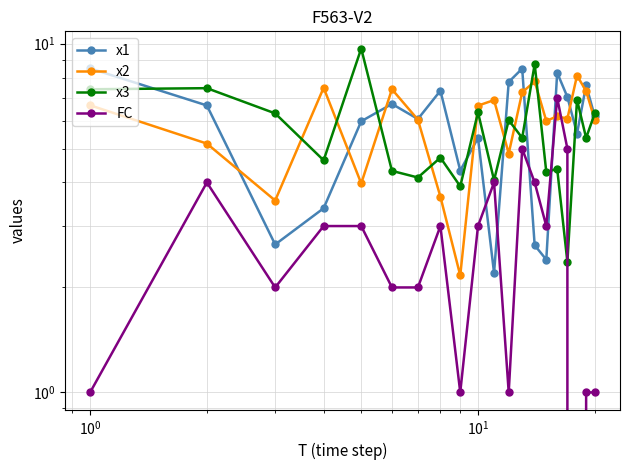

Which series ends up on top after the final intersection of x3 and x2?

x3